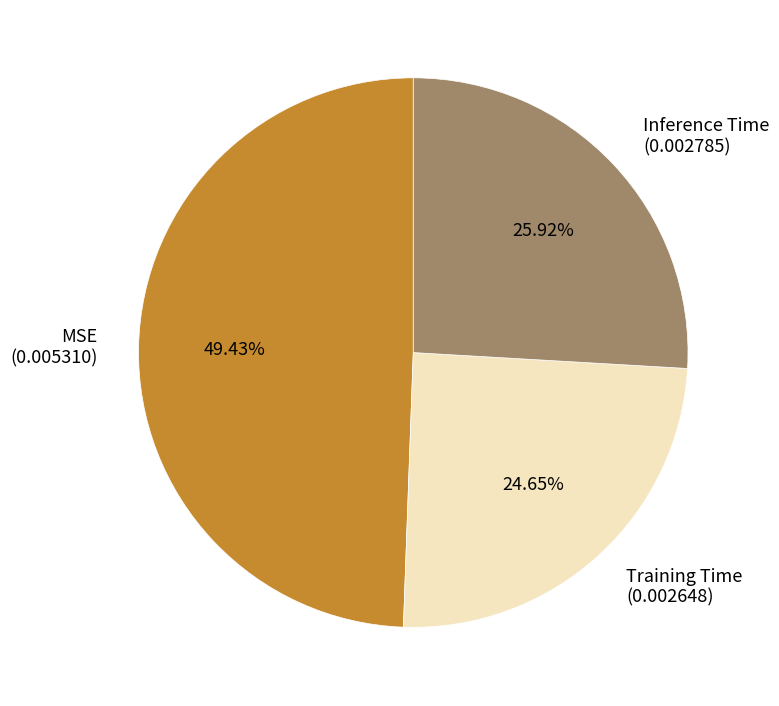

What percentage do MSE and Inference Time together represent?

75.4%